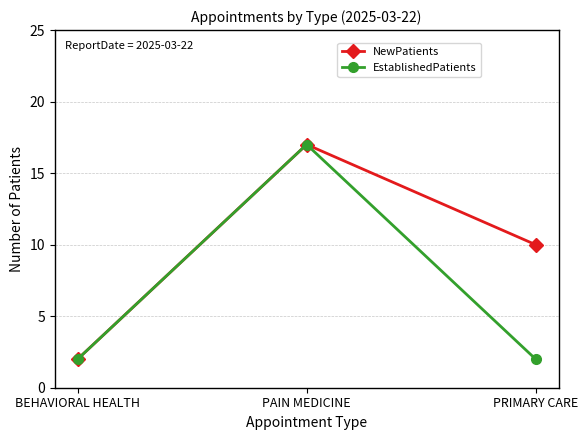

How many lines are shown in the chart?

2